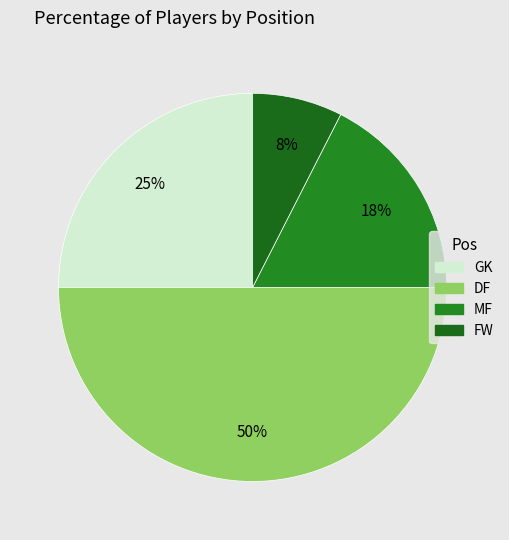

To the nearest percent, what is the average slice percentage?

25%